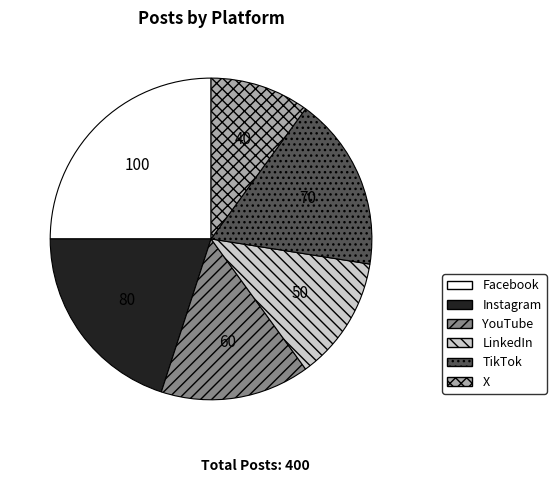

Do LinkedIn and Facebook together represent more than half of the pie?

No